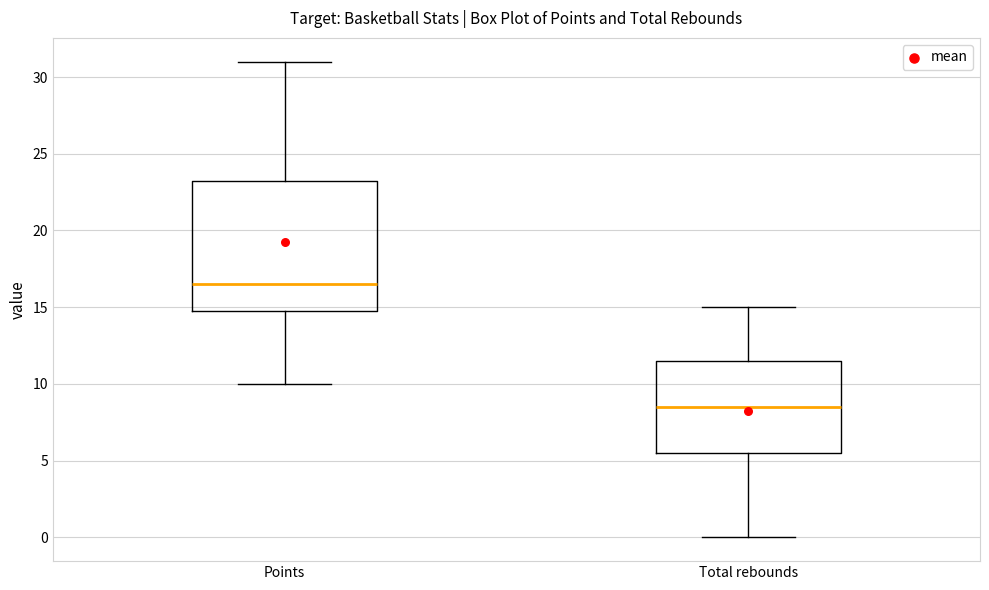

Reading left to right, transcribe this box plot: for each box, give where its median line is, the range the box spans, and where its two whiskers end, as read against the y-axis. The values are not printed on the chart, so give them approximately, as read against the axis.

Points: median 16.5, box 15.0 to 23.5, whiskers 10.0 to 31.0
Total rebounds: median 8.5, box 5.5 to 11.5, whiskers 0.0 to 15.0